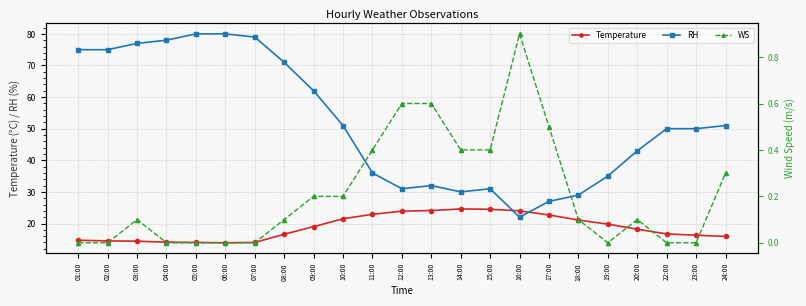

Which has a higher value, 05:00 or 11:00?

11:00